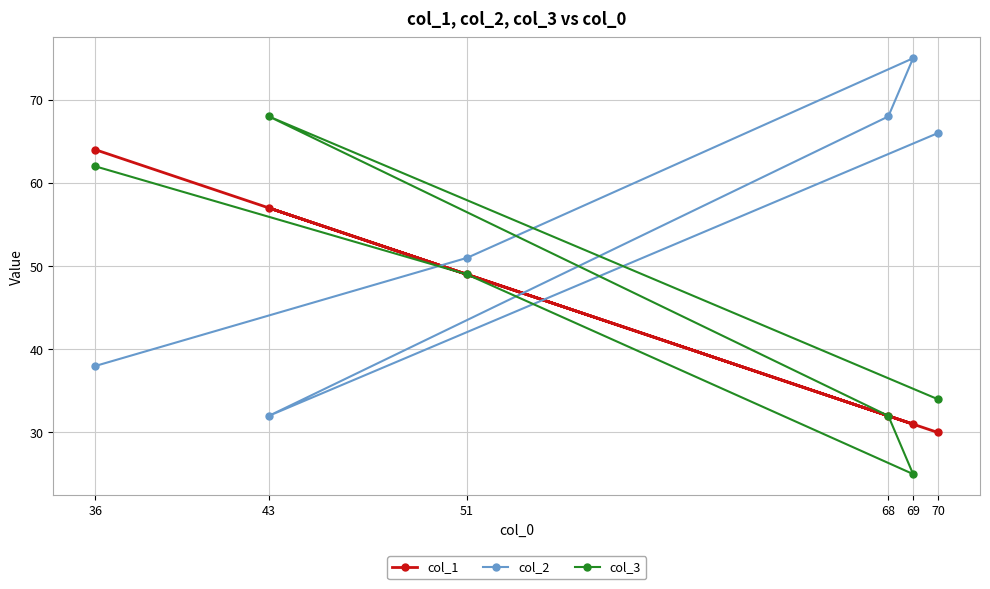

True or false: col_3 and col_2 cross at least once.

True